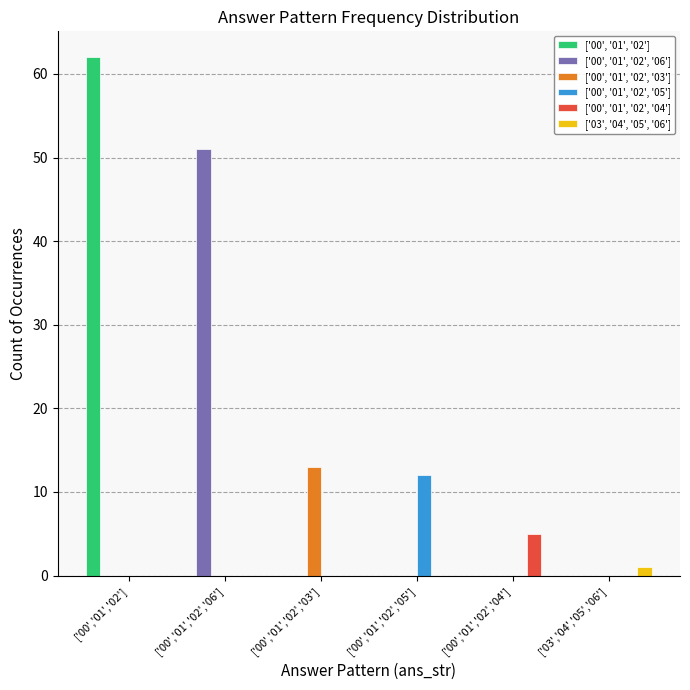

Is it true that ['00', '01', '02', '03'] equals 0 at ['03','04','05','06']?

True